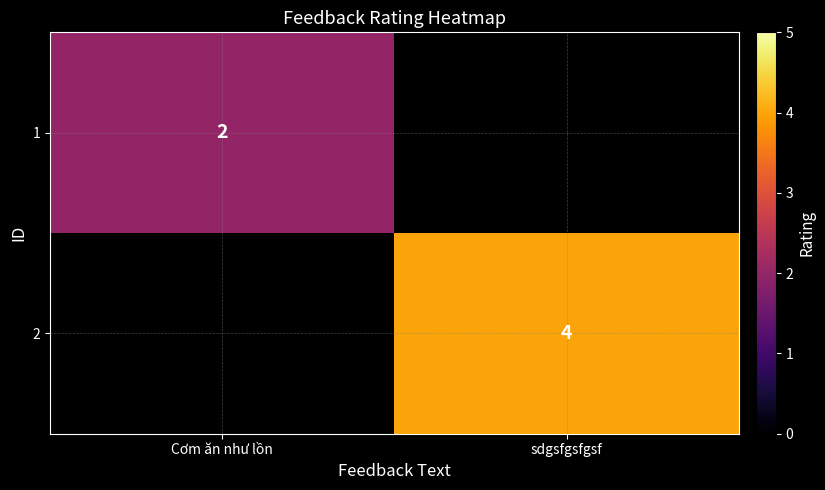

Count the number of categories in the chart.

2